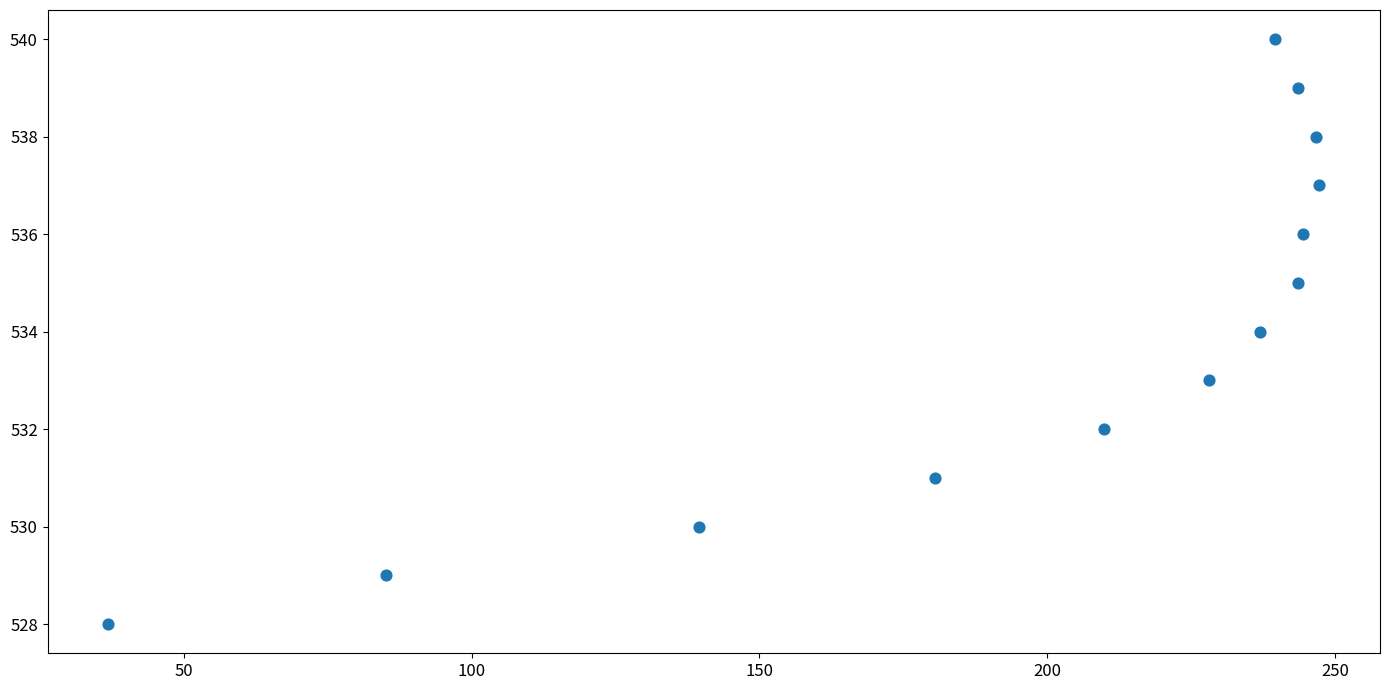

What is the range of Y values (max minus min)?

12